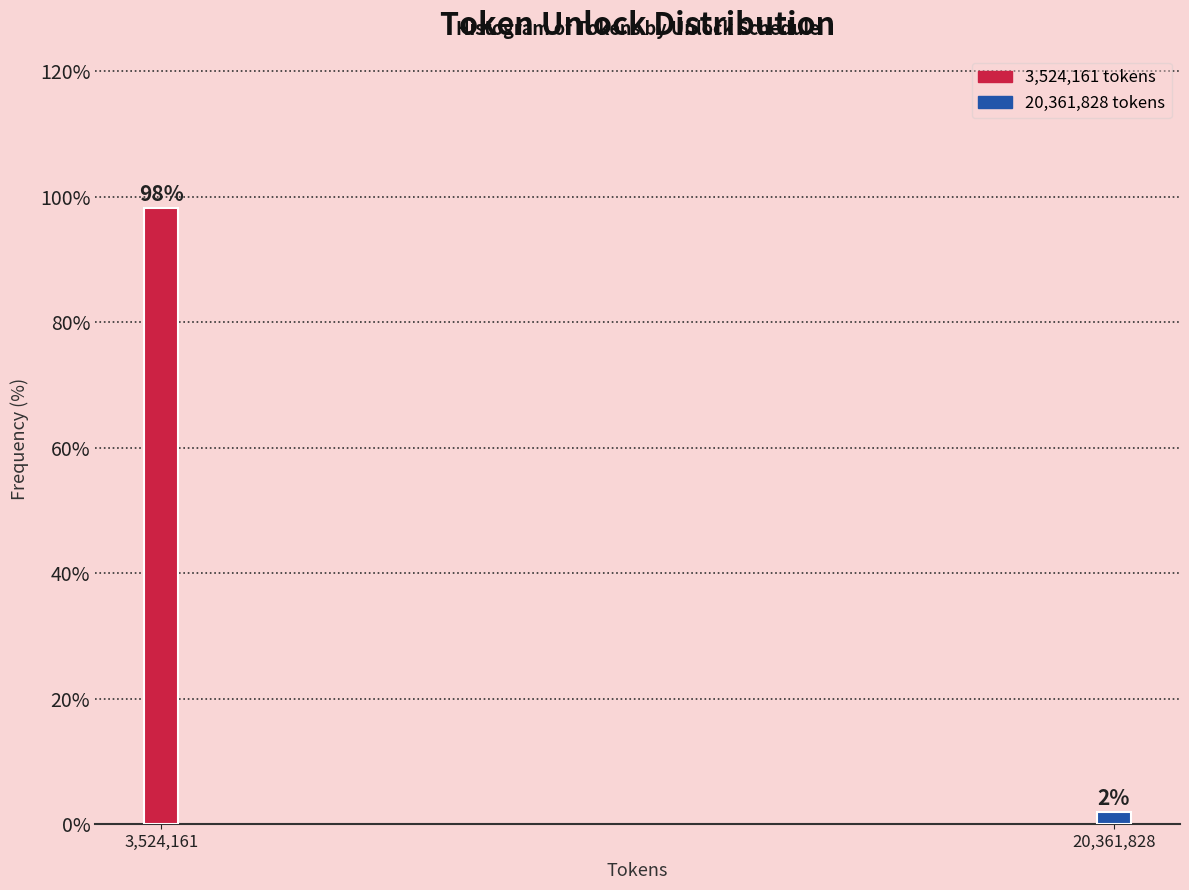

What is the label of the 2nd bar from the right?

3,524,161